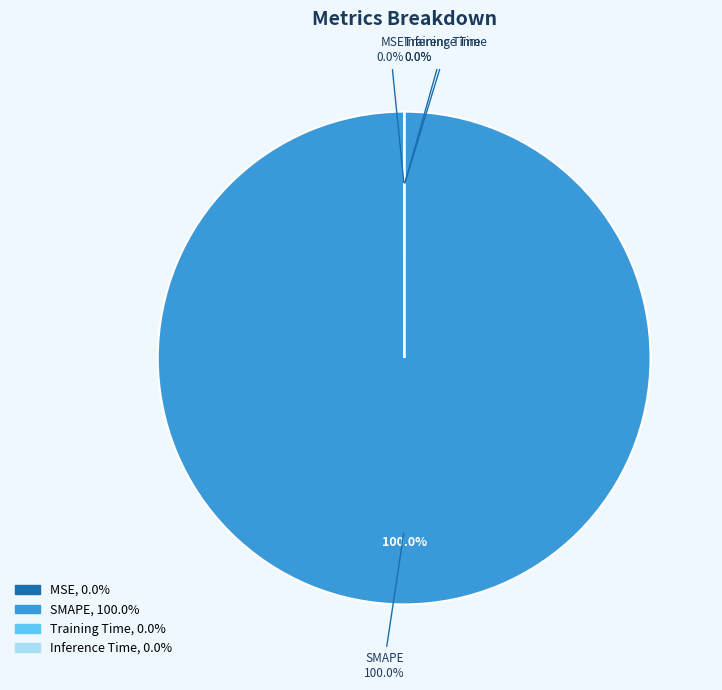

What is the largest slice in the pie chart?

SMAPE